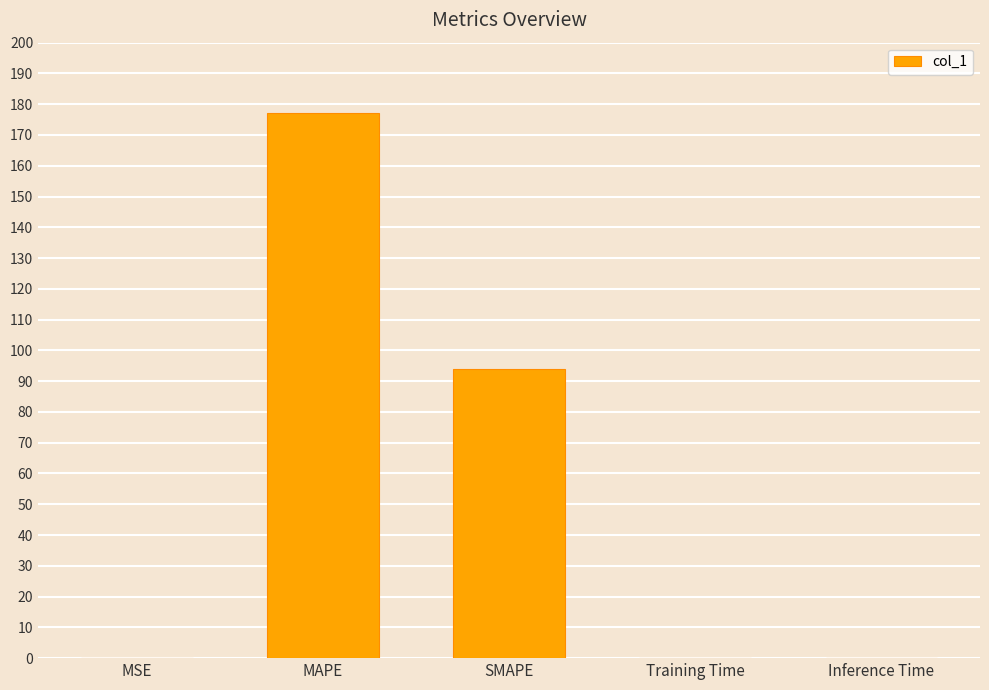

Which has a higher value, MSE or MAPE?

MAPE